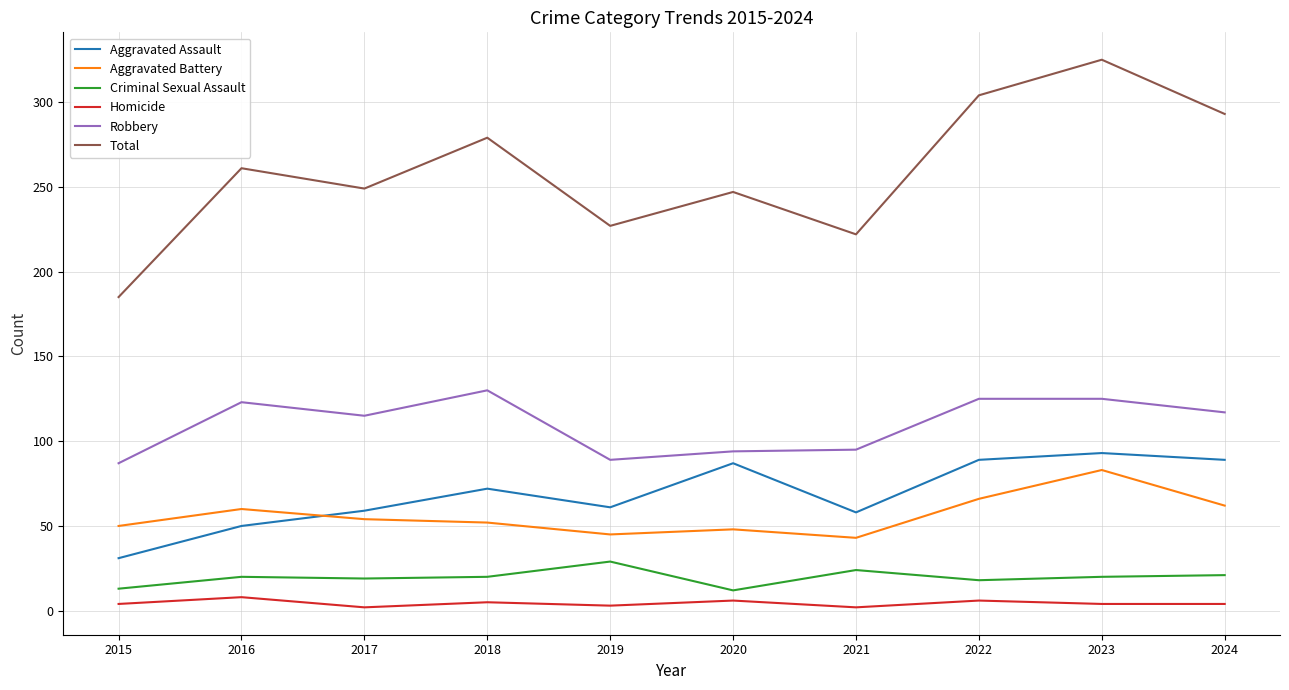

True or false: Aggravated Battery has a value of 83 at 2023.

True